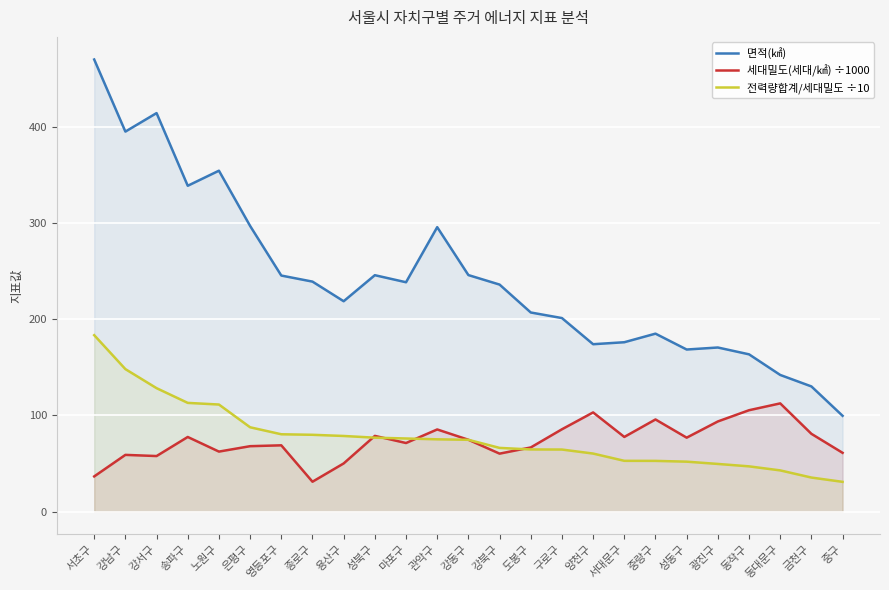

At how many categories does at least one series exceed 164?

21